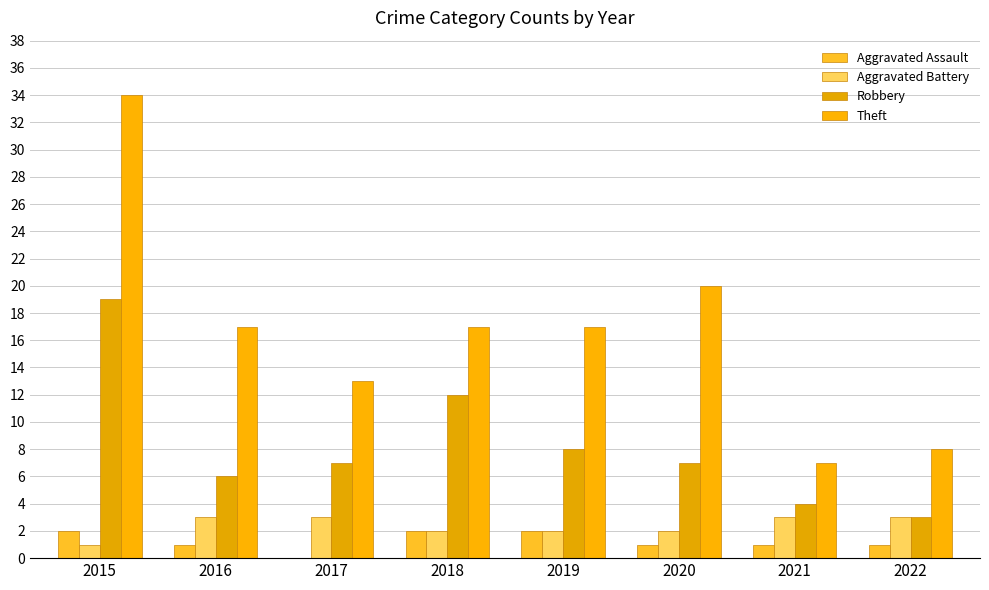

What is the maximum value for Aggravated Battery?

3